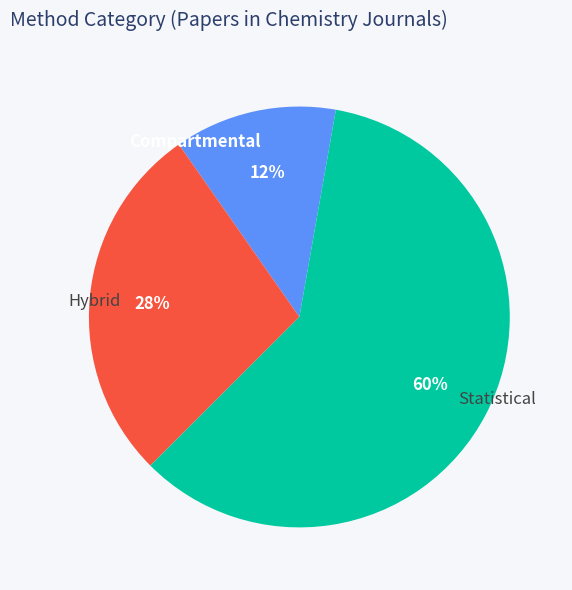

Which has a higher value, Hybrid or Statistical?

Statistical